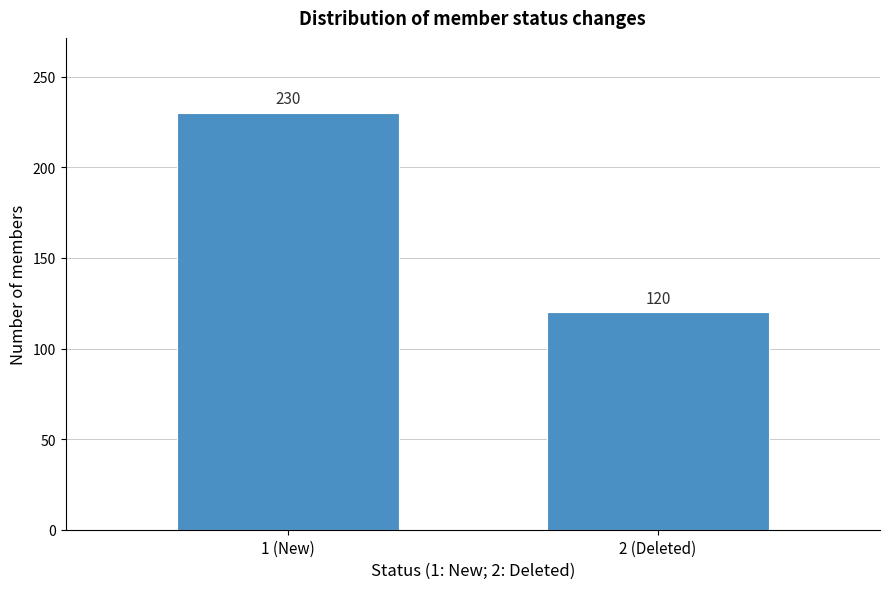

Reading left to right, list all the values displayed in this chart.

1 (New)=230	2 (Deleted)=120